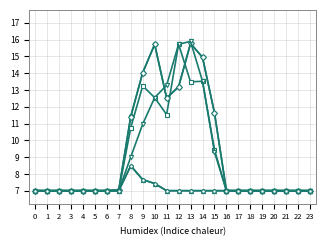

Between 6 and 23, which is larger?

6